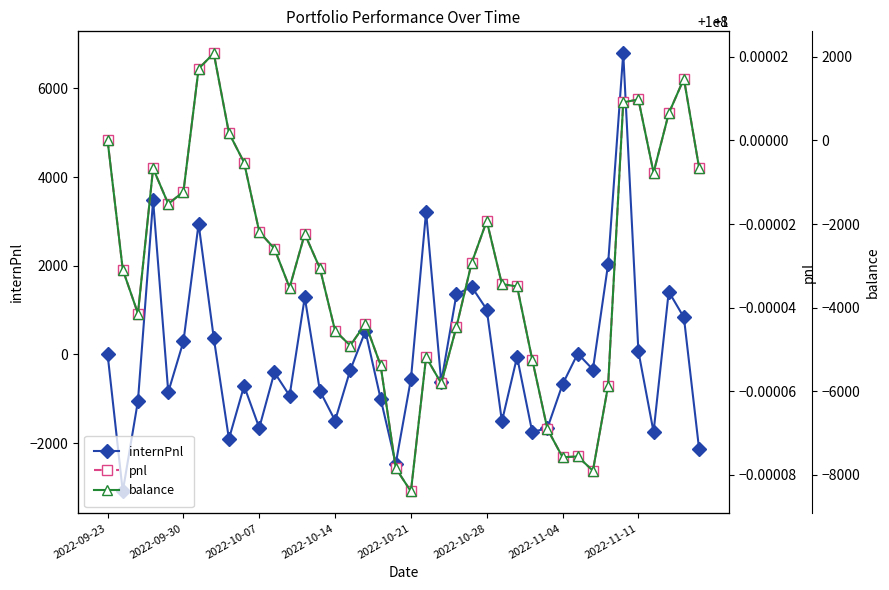

Which series changed the most between 12 and 22?

balance